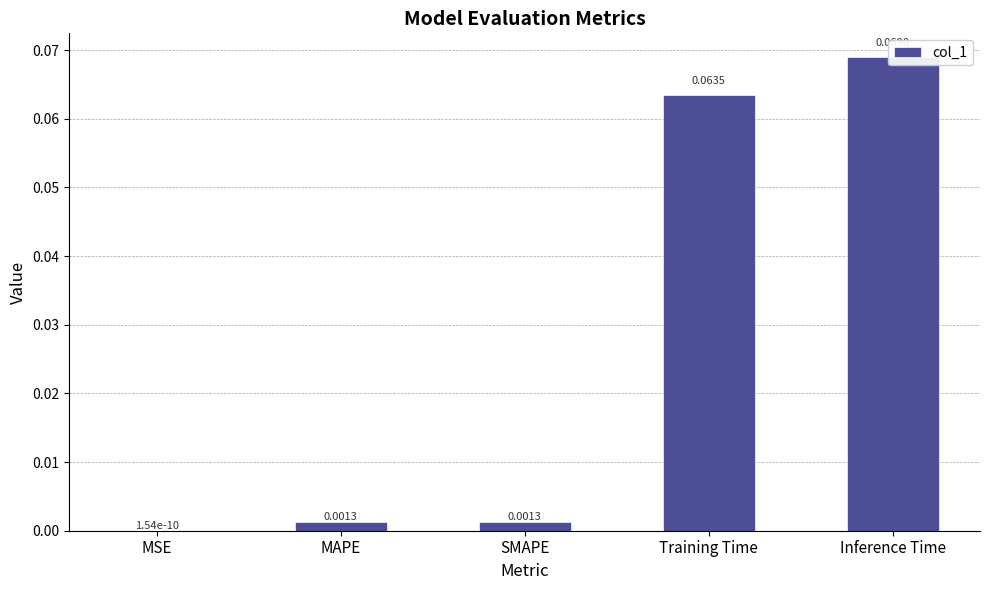

Is it true that the value at MSE is 0.0?

False